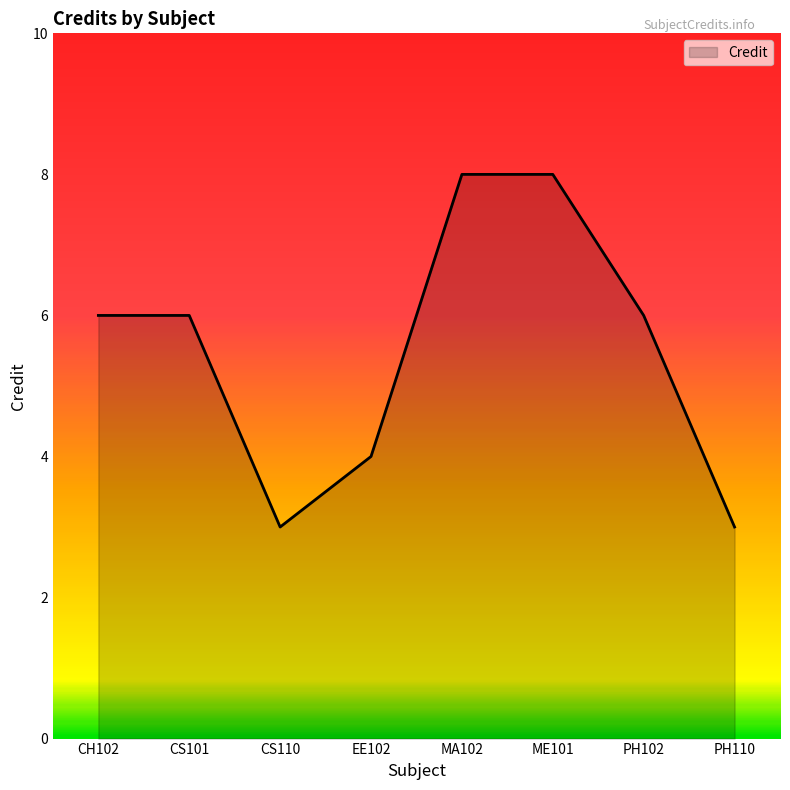

Between PH110 and PH102, which is larger?

PH102